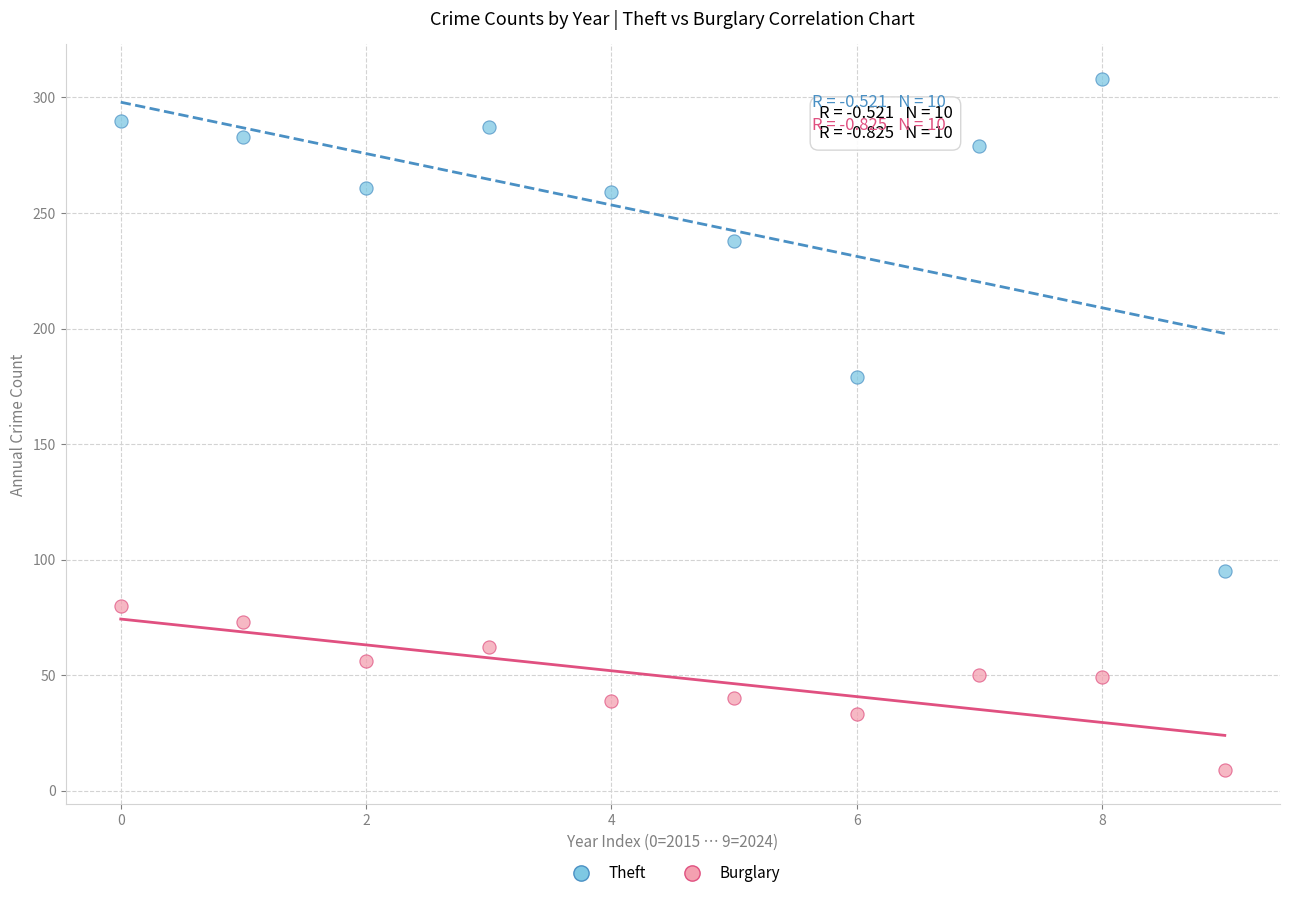

Which series has the widest spread of Y values?

Theft